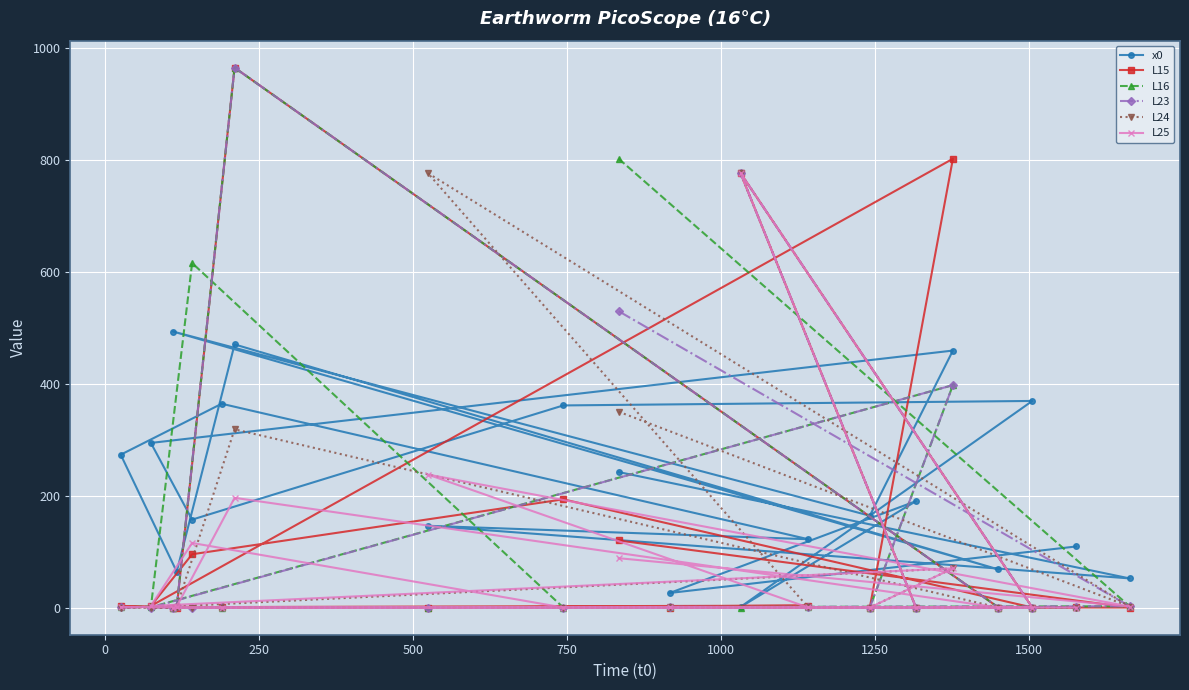

Which series ends up on top after the final intersection of L24 and L16?

L16